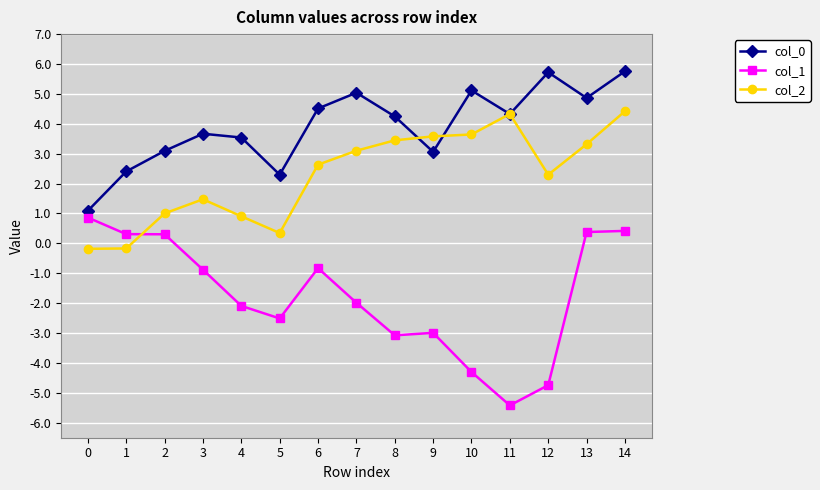

How many interior local peaks does the col_0 series have?

4